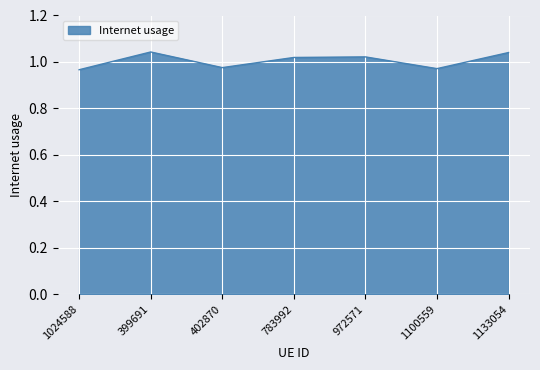

What is the difference between the second highest and second lowest values?

0.1